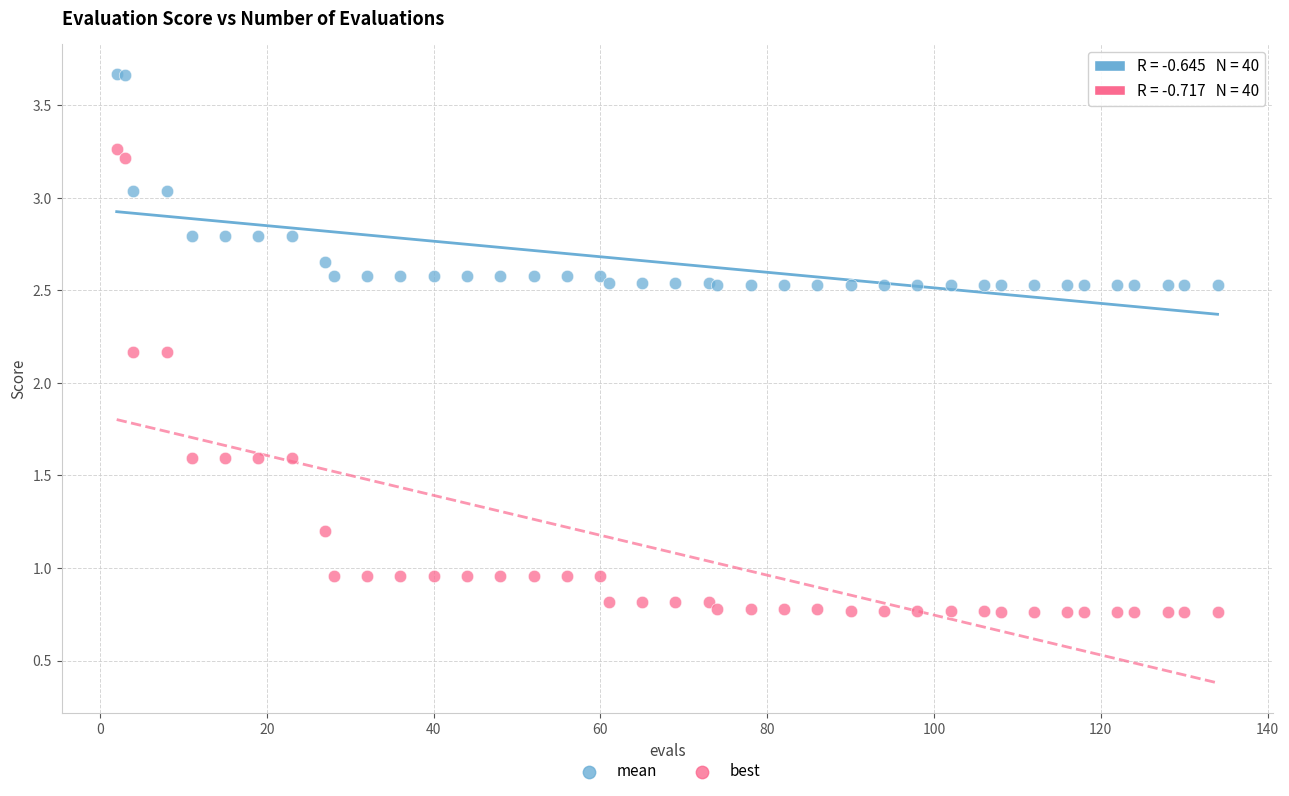

What are all the series names shown in the legend?

mean, best